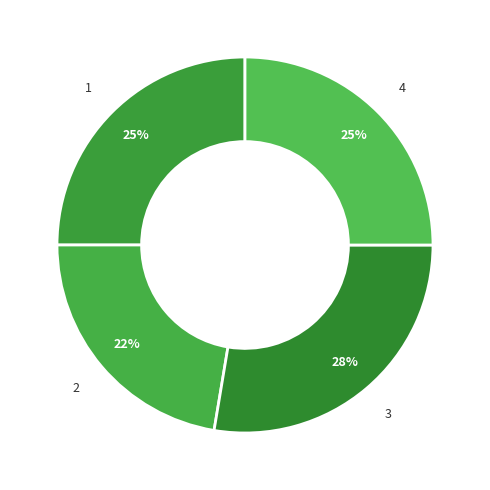

How many slices are in this pie chart?

4